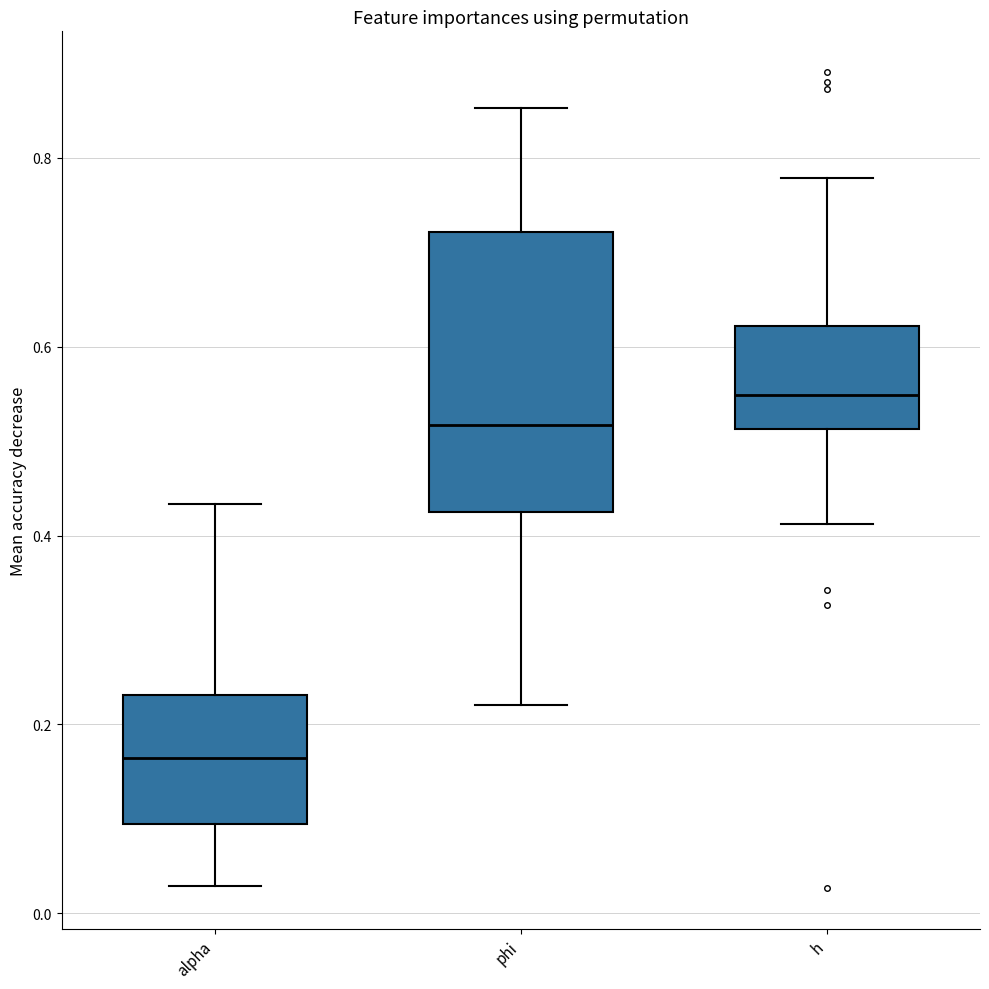

Reading left to right, transcribe this box plot: for each box, give where its median line is, the range the box spans, and where its two whiskers end, as read against the y-axis. The values are not printed on the chart, so give them approximately, as read against the axis.

alpha: median 0.16, box 0.10 to 0.24, whiskers 0.02 to 0.44
phi: median 0.52, box 0.42 to 0.72, whiskers 0.22 to 0.86
h: median 0.54, box 0.52 to 0.62, whiskers 0.42 to 0.78